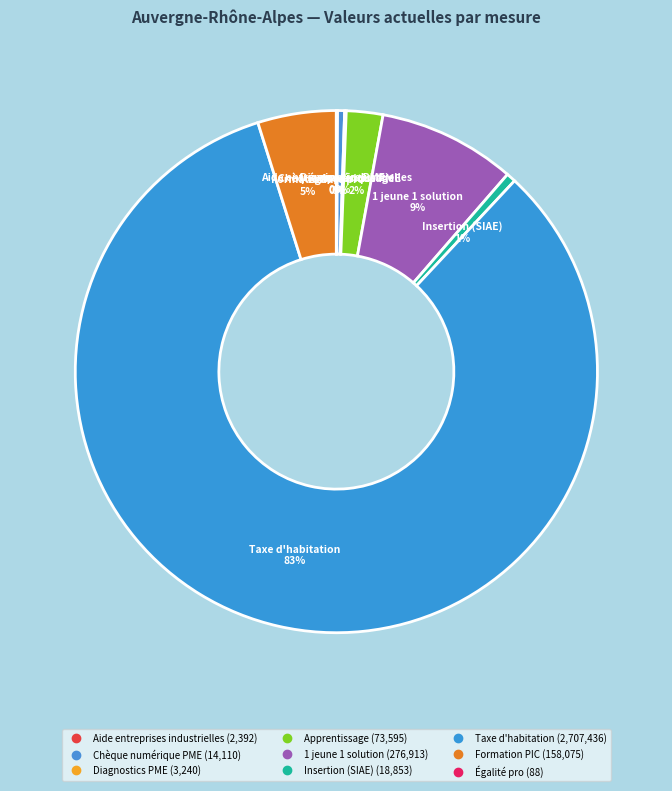

How many segments does this pie chart have?

9